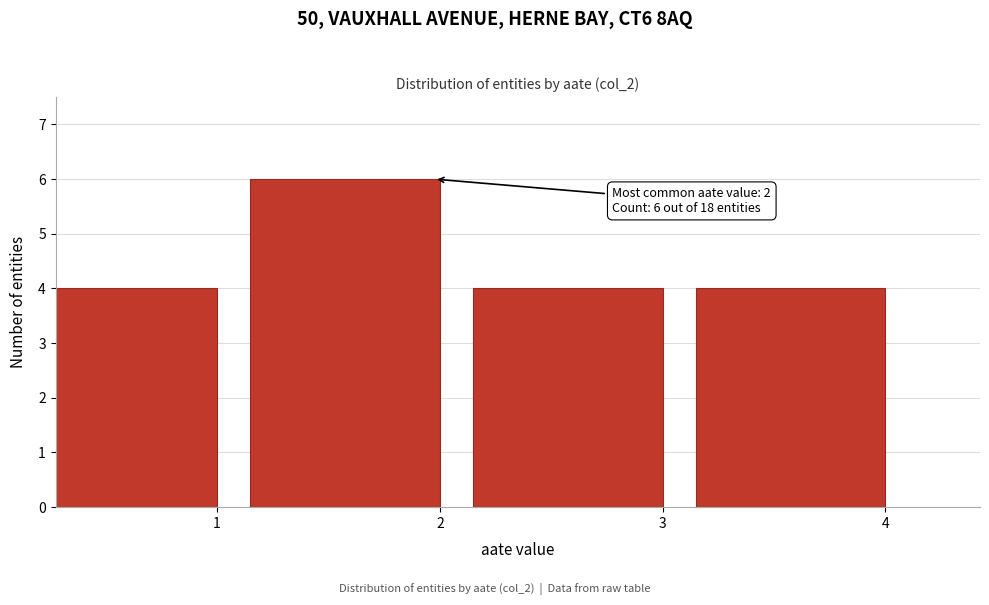

Reading right to left, what are all the values shown in this chart?

4	4	6	4